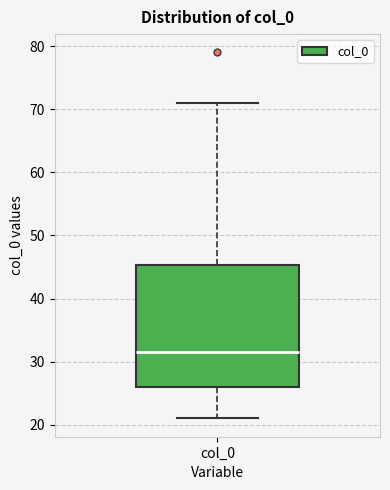

Transcribe this box plot: give where the median line is, the range the box spans, and where the two whiskers end, as read against the y-axis. The values are not printed on the chart, so give them approximately, as read against the axis.

median 32, box 26 to 45, whiskers 21 to 71